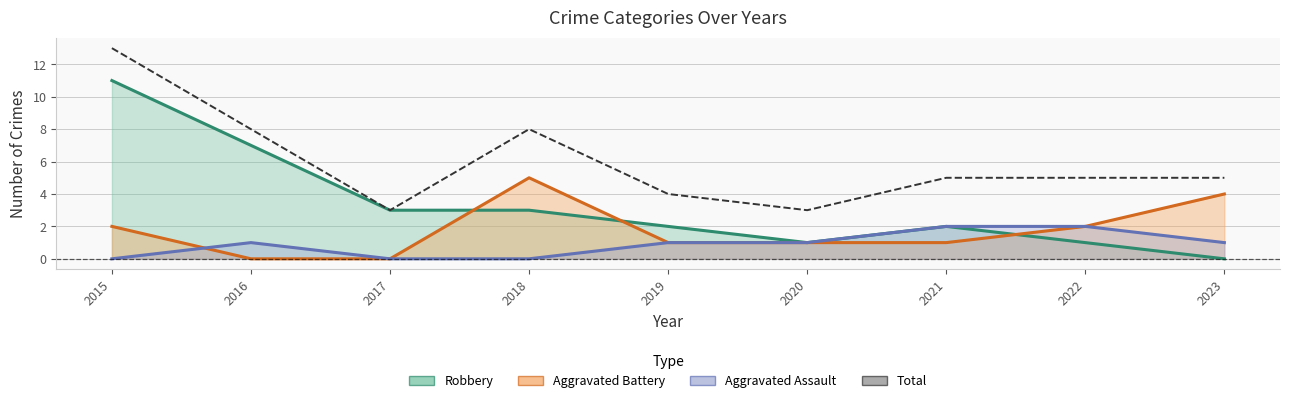

Where does the Robbery series first go above 2?

2015